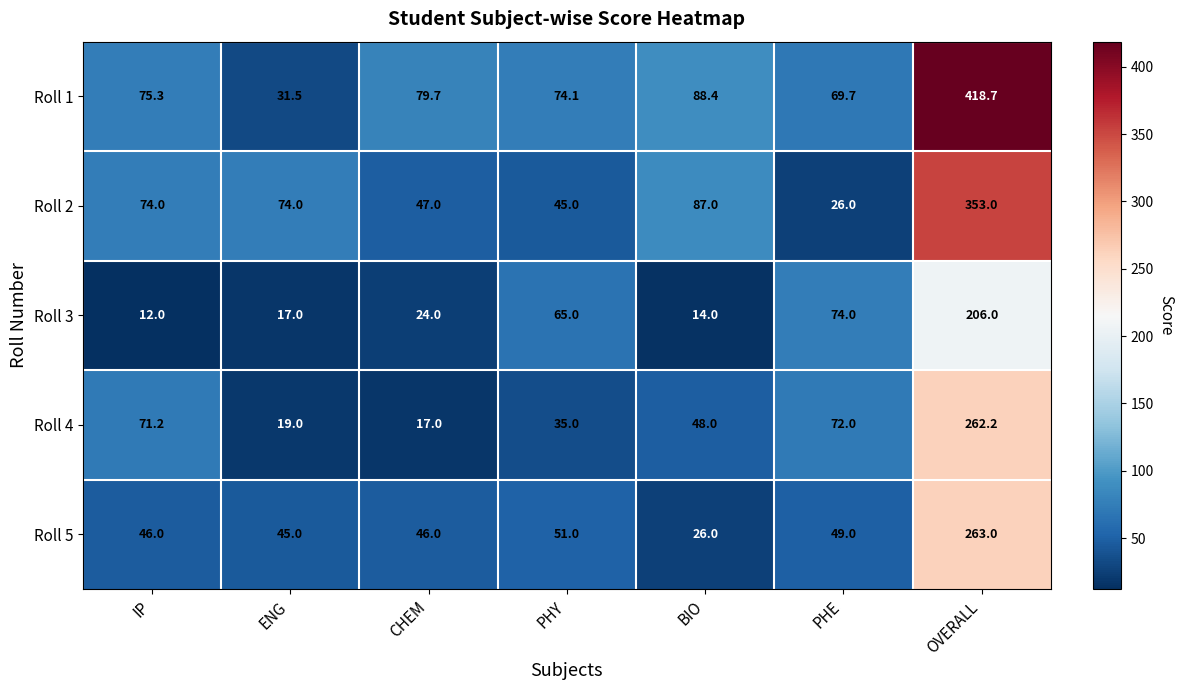

The Roll 4 series shows 16.1 at BIO. True or false?

False